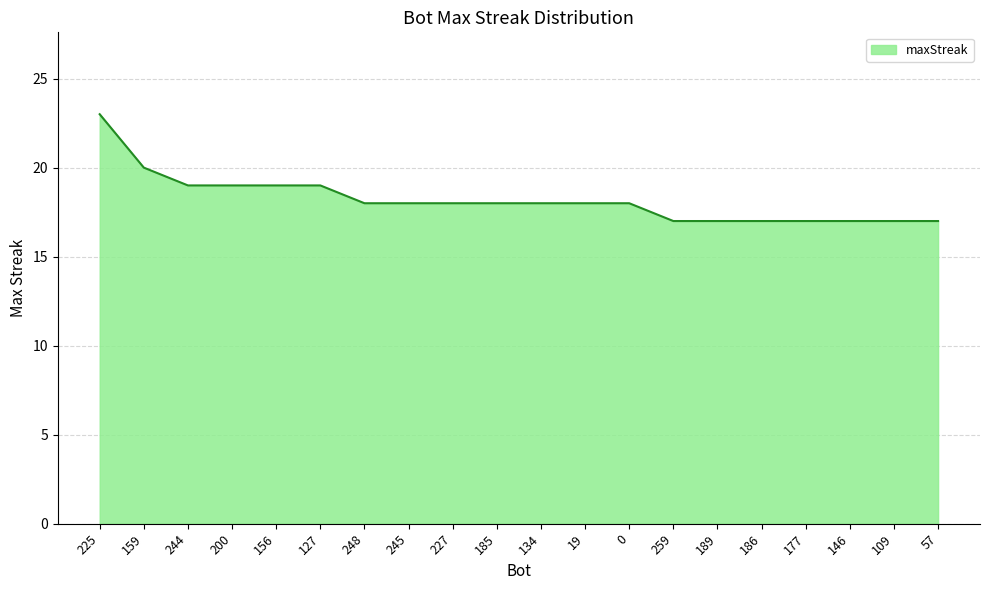

Which label corresponds to the largest value in the chart?

225